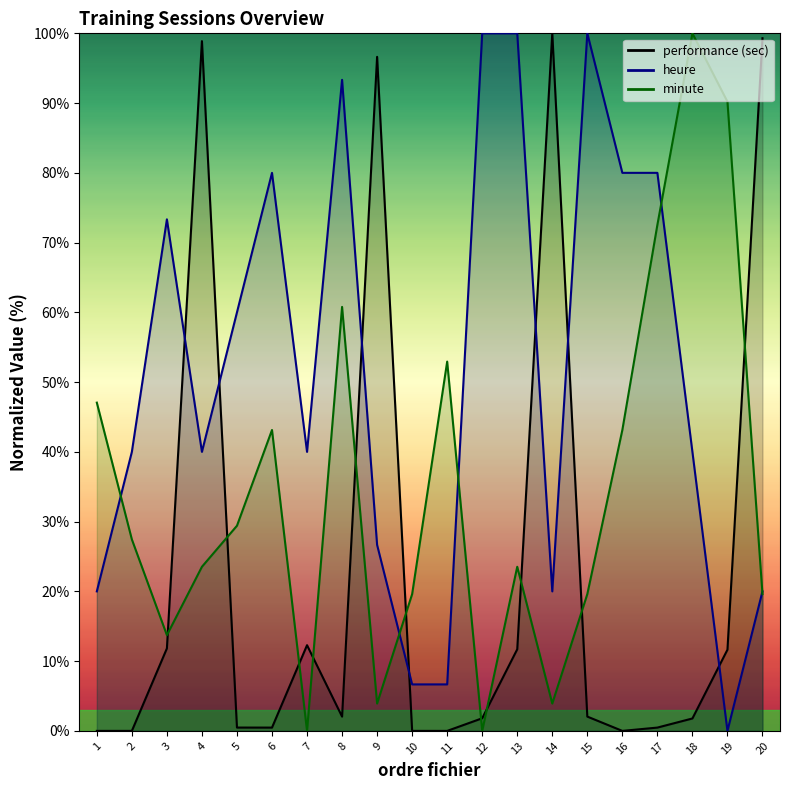

Which series has the widest spread of values?

performance (sec)